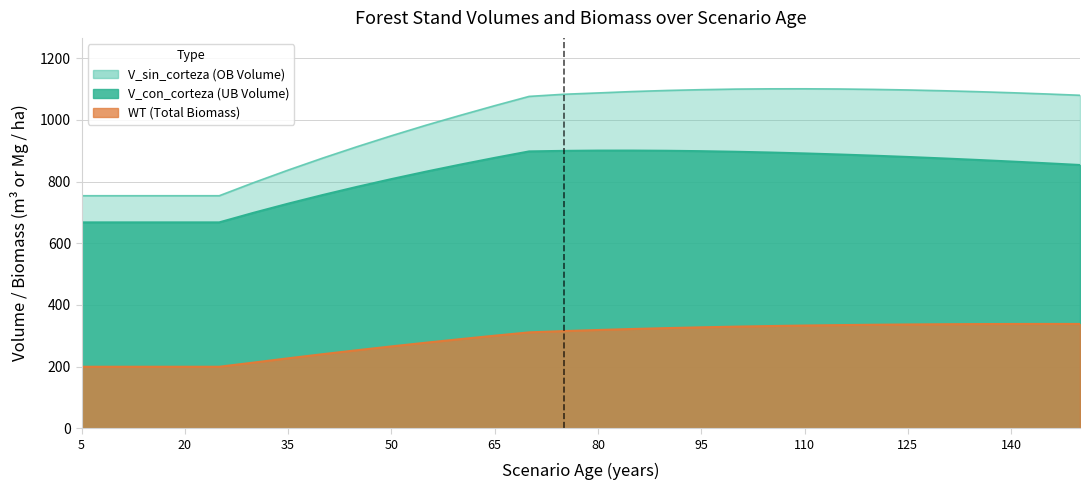

Is it true that WT equals 332.4 at 5?

False